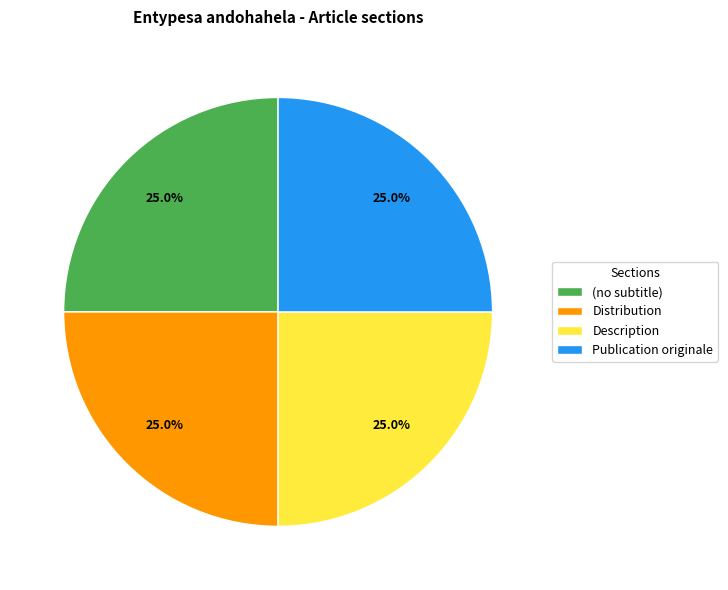

What percentage do Publication originale and (no subtitle) together represent?

50.0%